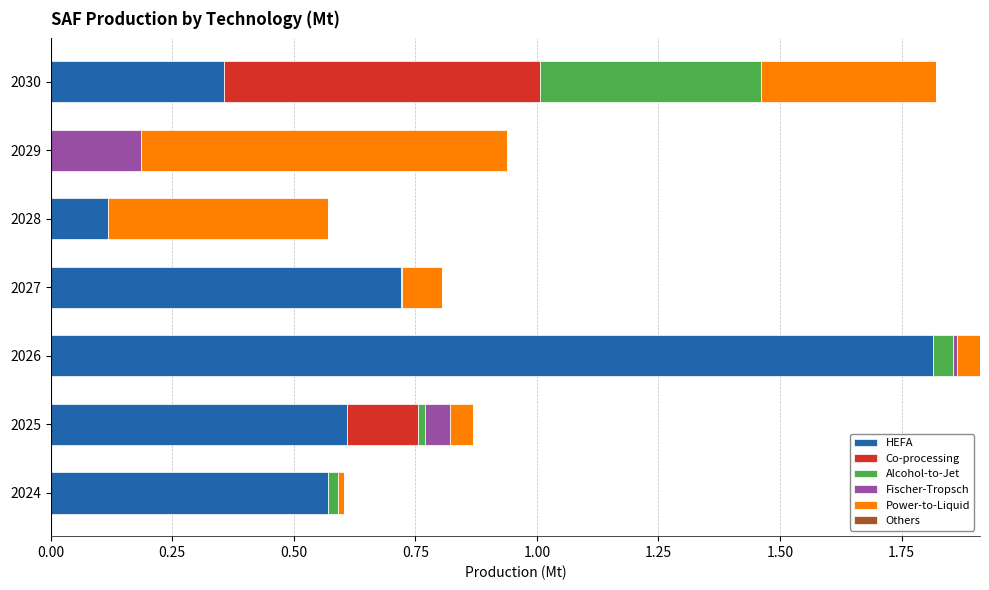

What is the highest value of the HEFA series?

1.8